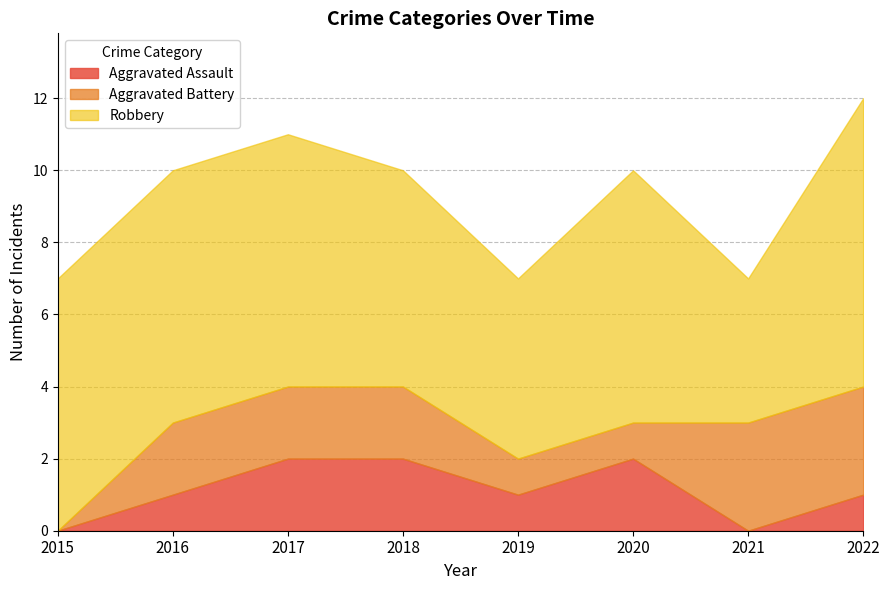

Count the number of categories in the chart.

8